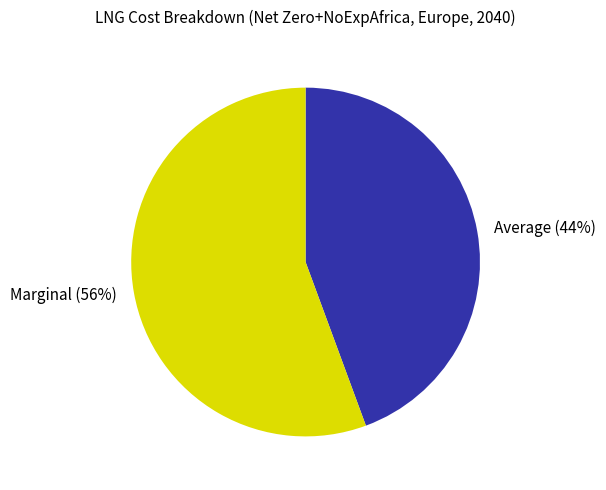

Is it true that Average (44%) is 44% of the pie?

True